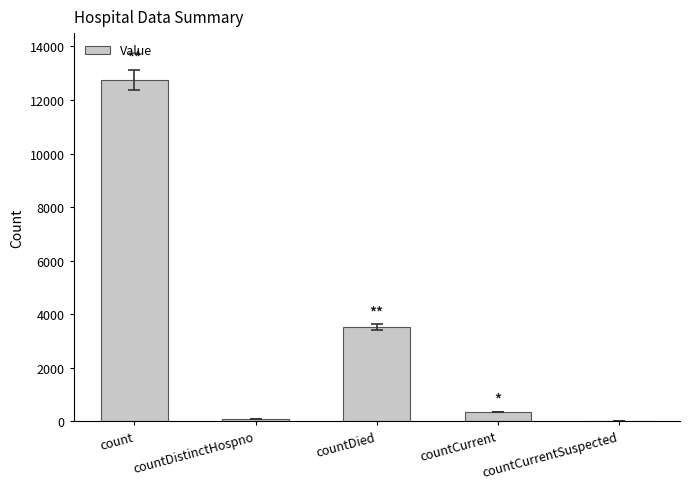

Reading right to left, transcribe all the data shown in this chart.

0	355	3525	75	12746